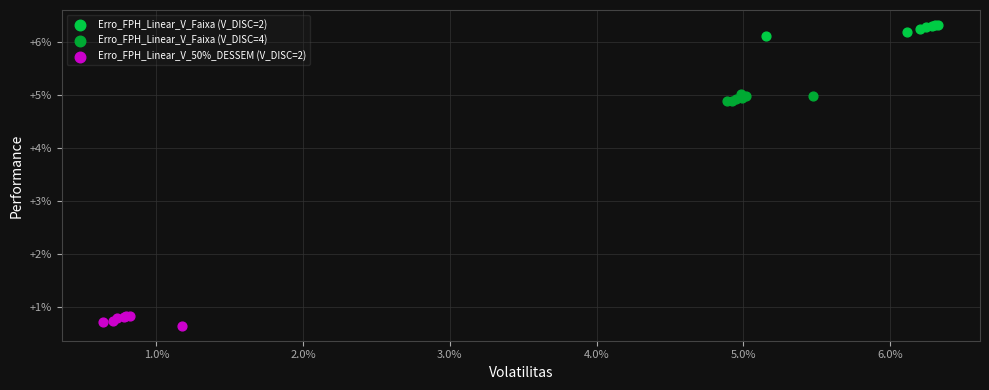

Which series contains the lowest Y value?

Erro_FPH_Linear_V_50%_DESSEM (V_DISC=2)